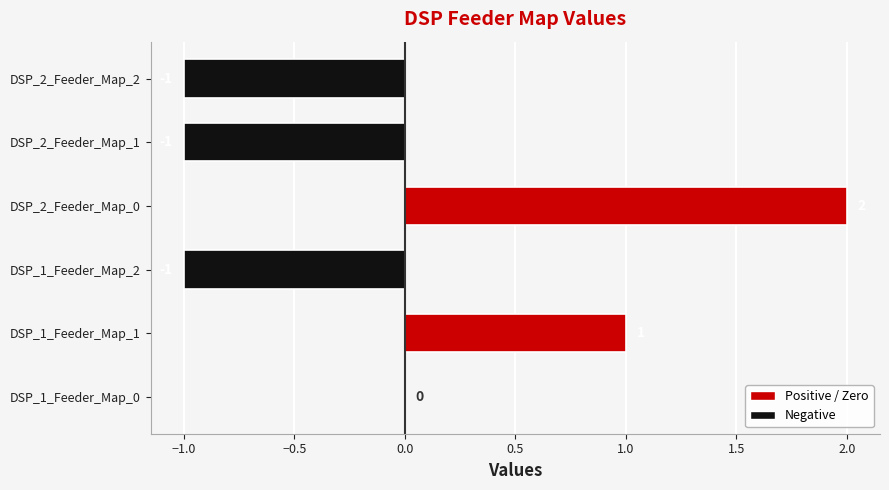

Between DSP_1_Feeder_Map_0 and DSP_2_Feeder_Map_2, which is larger?

DSP_1_Feeder_Map_0